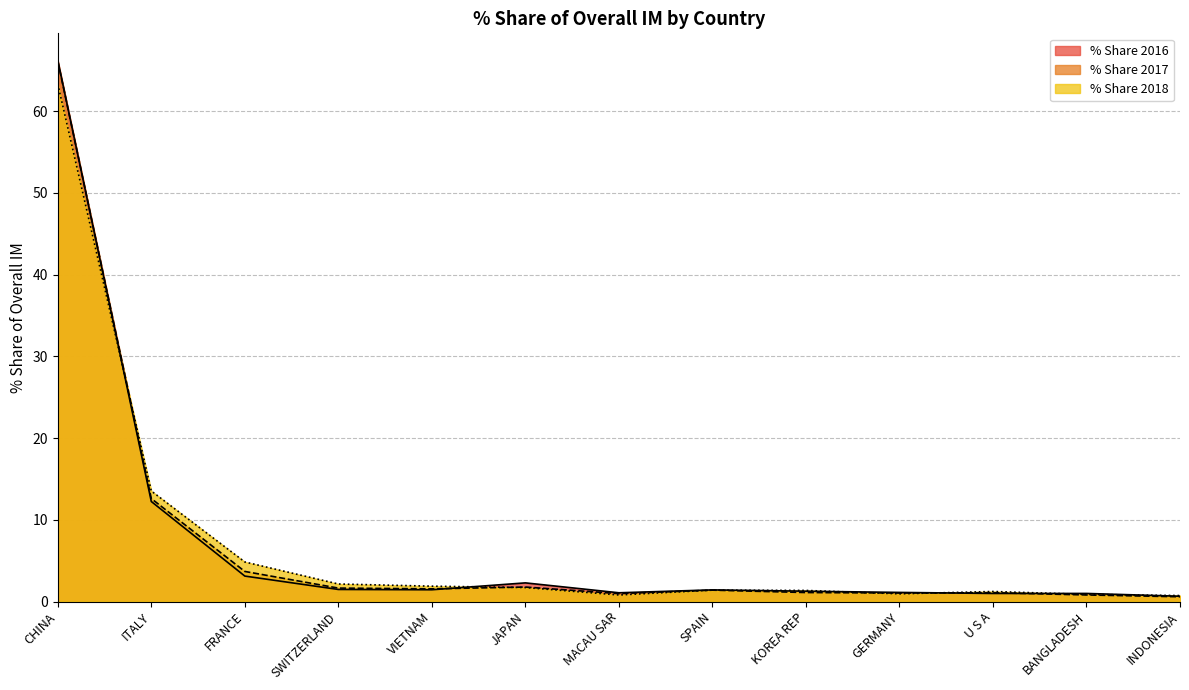

What is the label of the 7th point from the left?

MACAU SAR